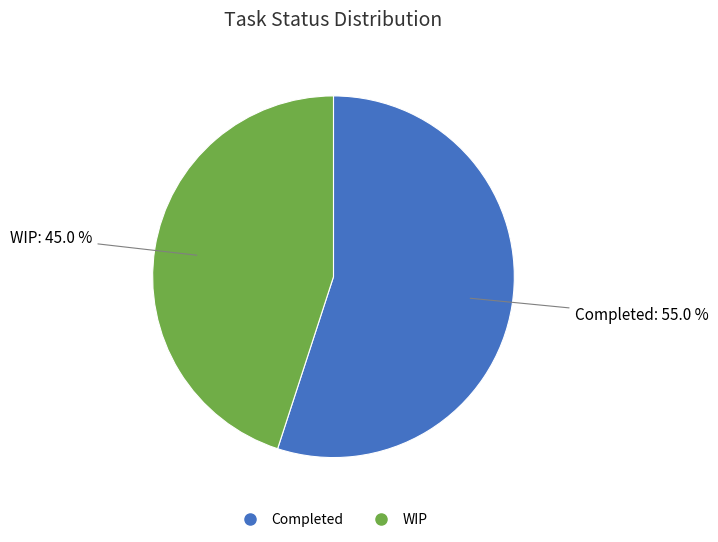

What percentage is the Completed slice, to the nearest percent?

55%